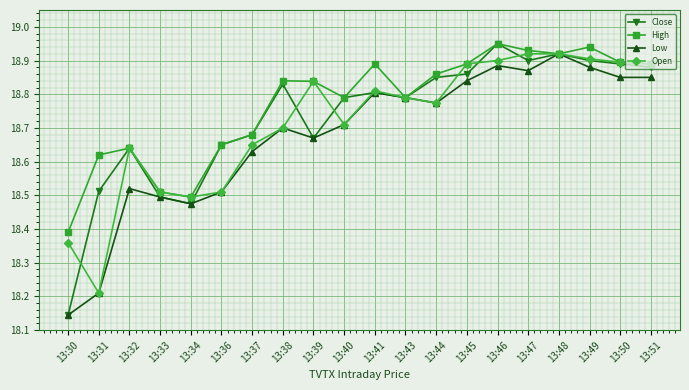

The value of Low at 13:49 is 18.9. True or false?

True